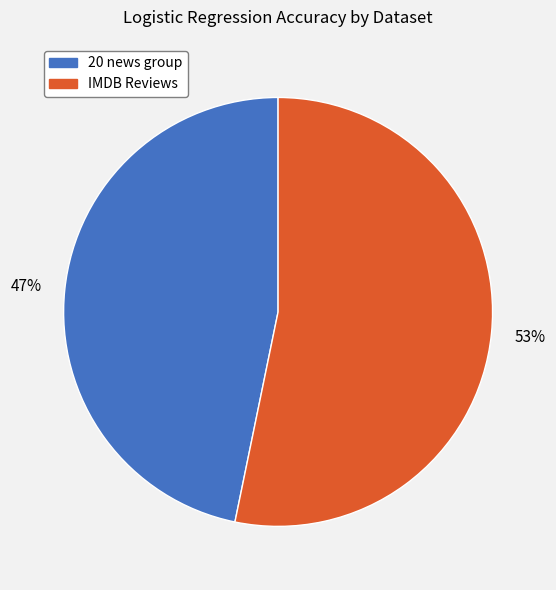

Which slice is the smallest?

20 news group